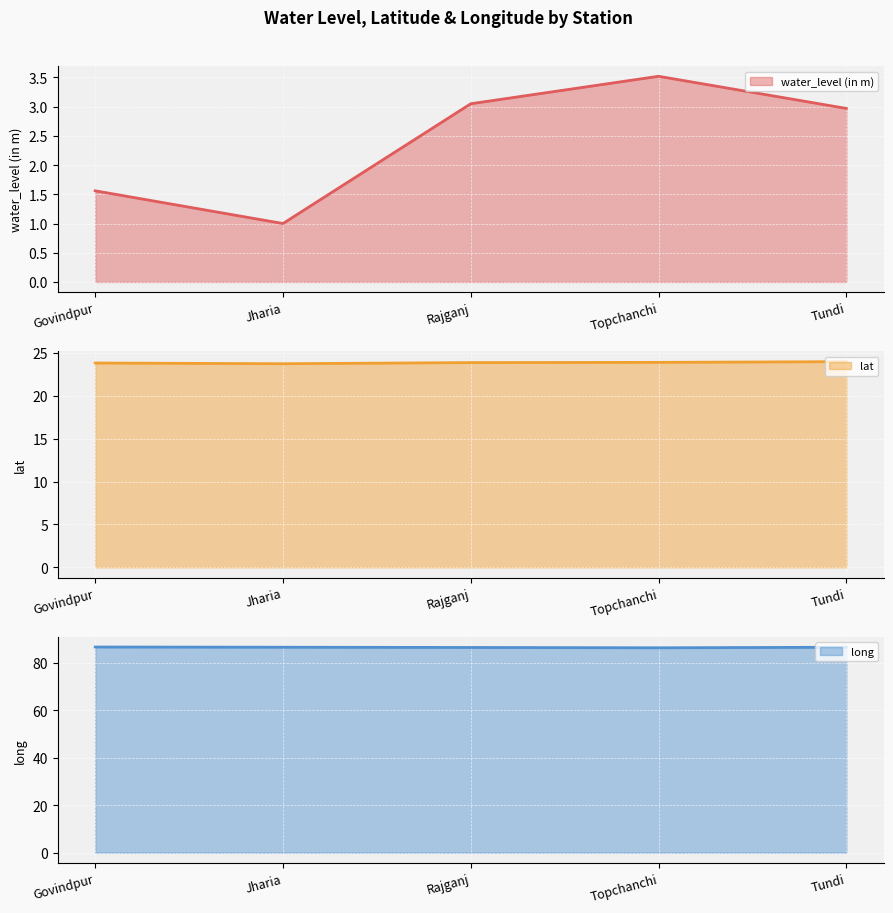

Reading left to right, what are all the values shown in this chart?

water_level (in m) (line): 1.6	1.0	3.0	3.5	3.0
lat (line): 23.8	23.7	23.9	23.9	24.0
long (line): 86.5	86.4	86.3	86.2	86.4